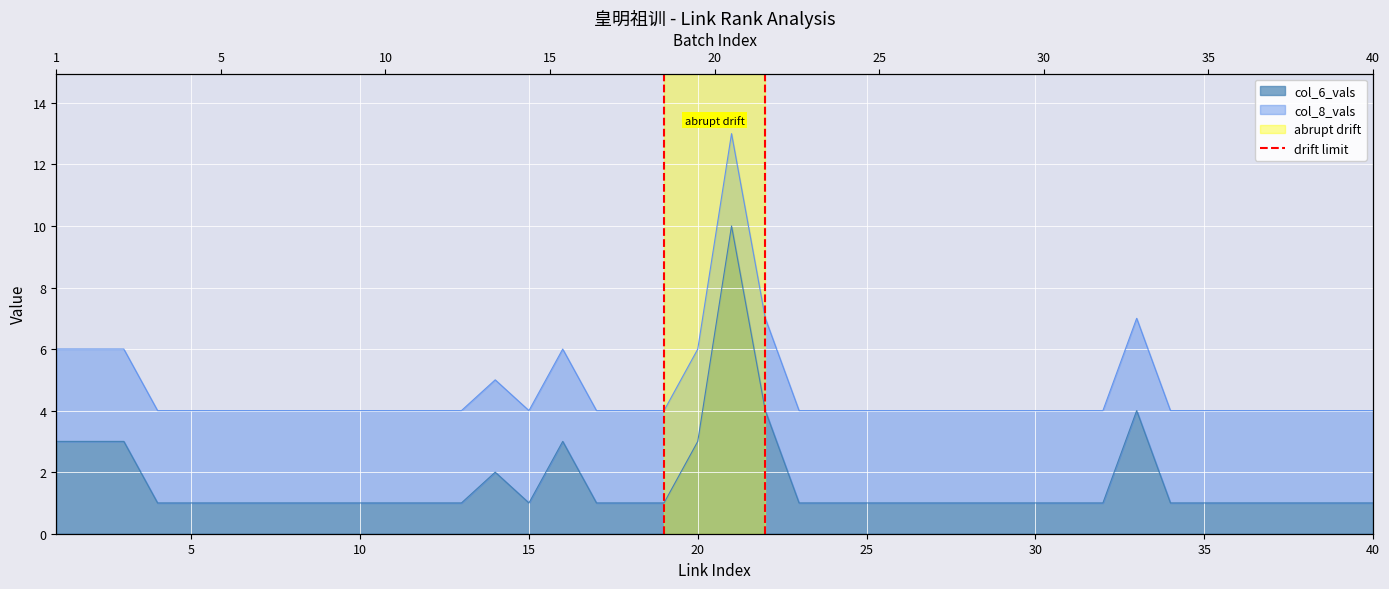

Is it true that the value at 5 is 1?

True